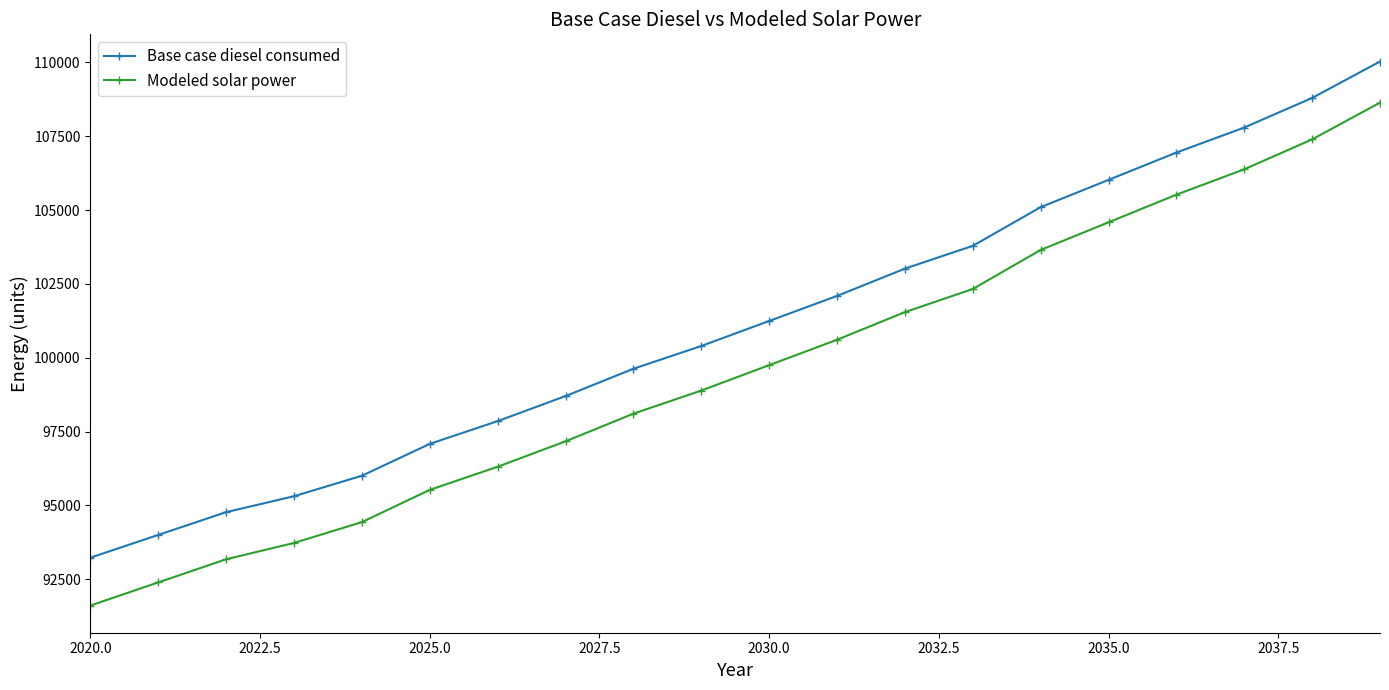

True or false: Modeled solar power and Base case diesel consumed cross at least once.

False